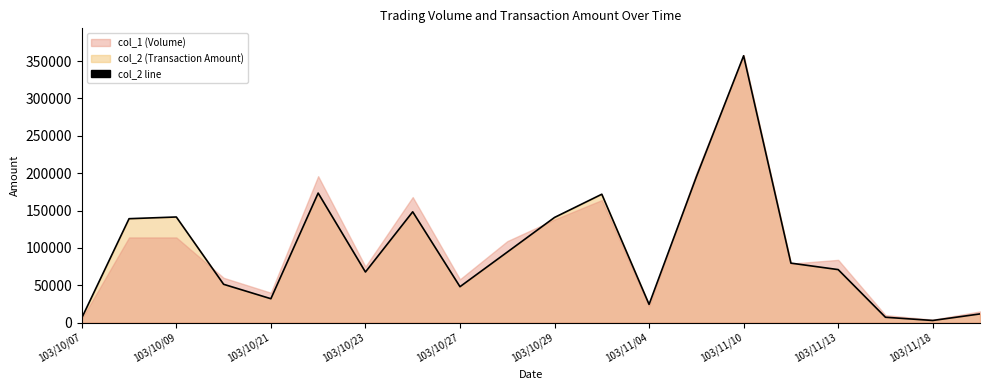

What is the maximum value shown in the chart?

357090